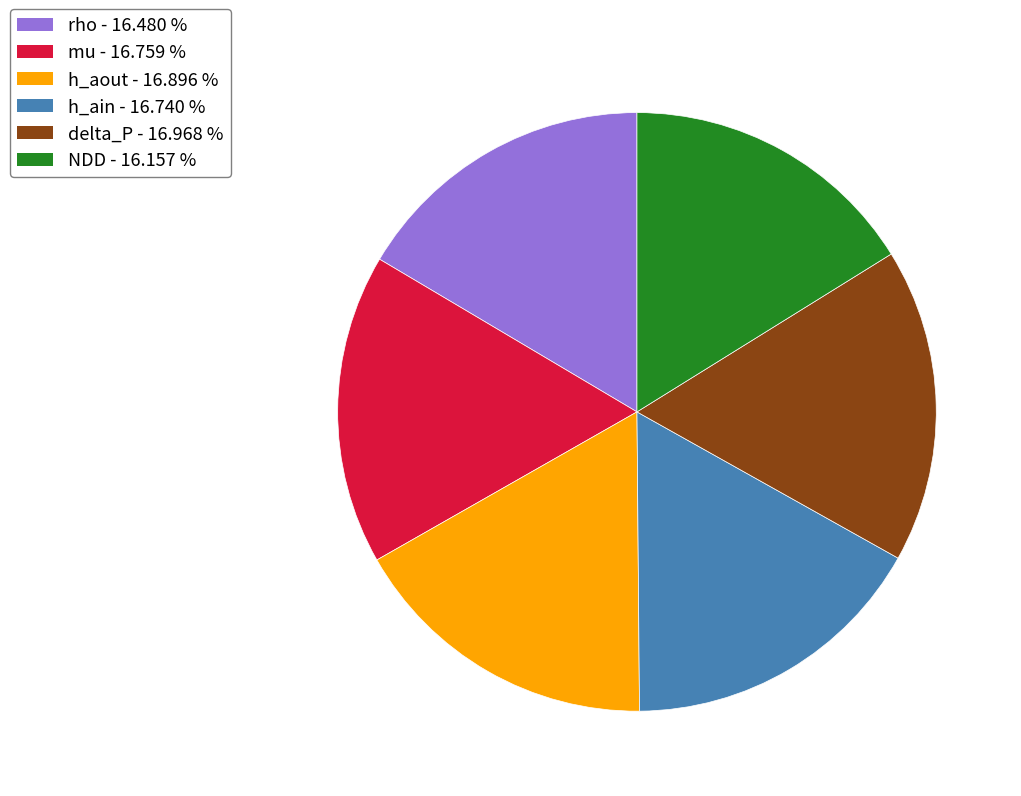

Is there any slice that represents more than half of the pie?

No